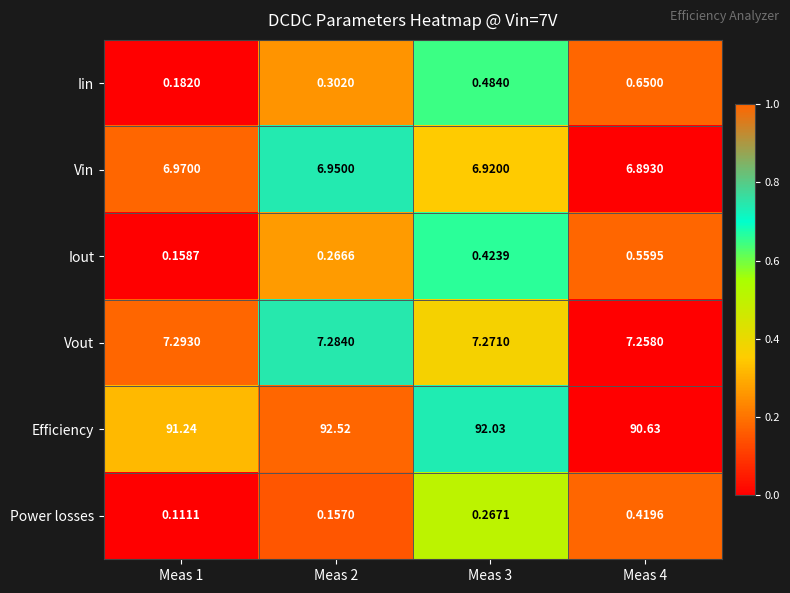

At Meas 4, list the series in order from largest to smallest.

Efficiency, Vout, Vin, Iin, Iout, Power losses